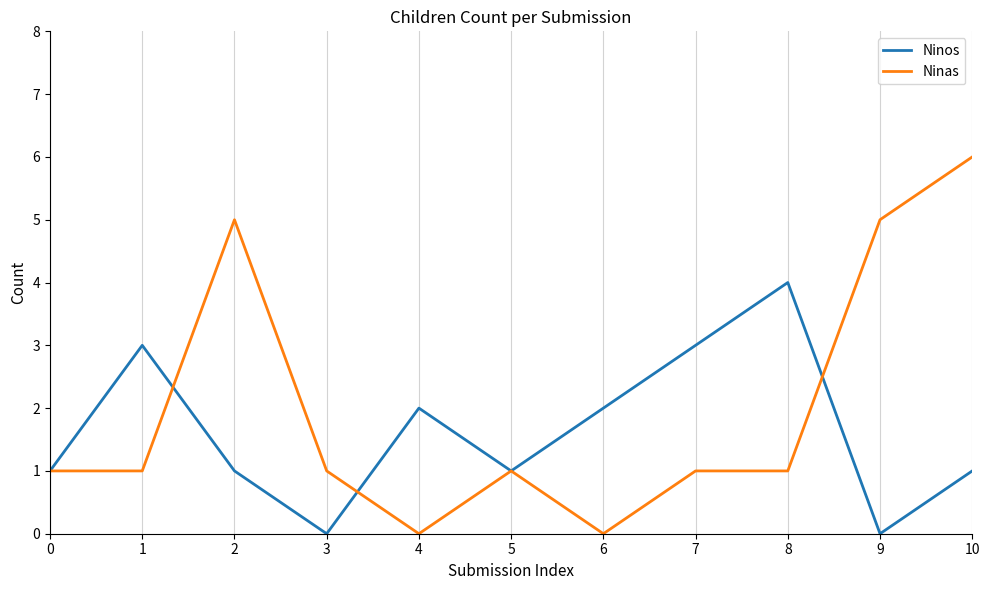

How many interior local peaks does the Ninos series have?

3